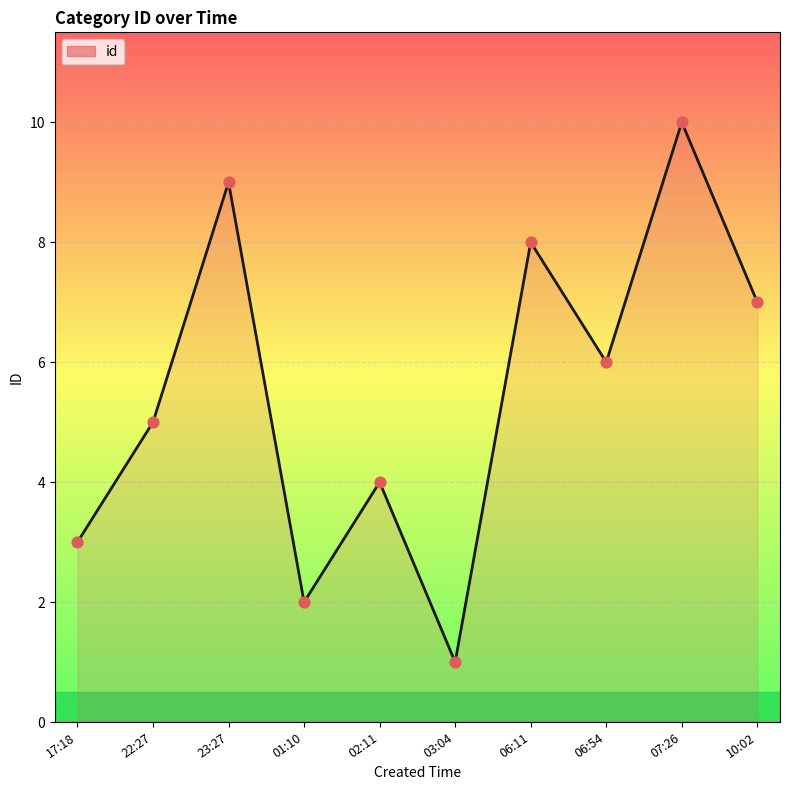

Approximately how many times larger is the value at 02:11 compared to 06:11?

0.5